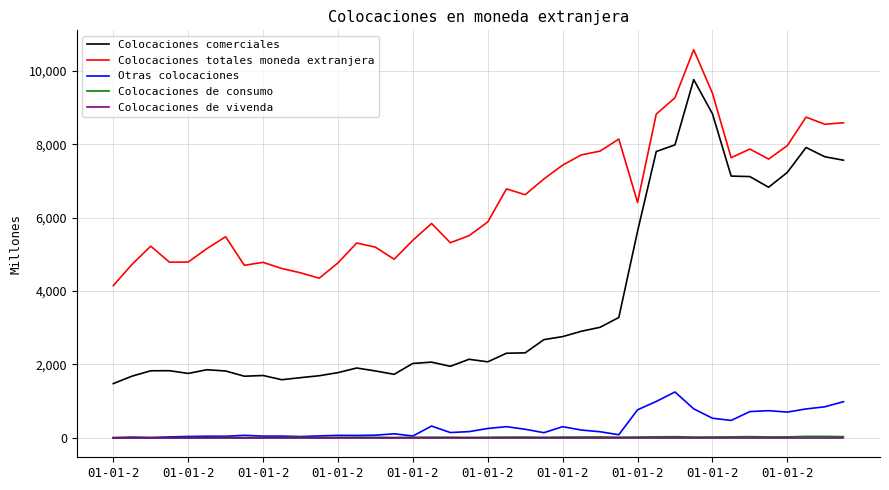

Which series has the widest spread of values?

Colocaciones comerciales